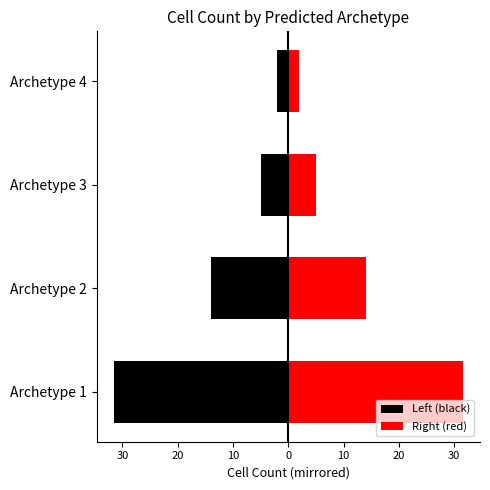

At how many categories does at least one series exceed 29?

1